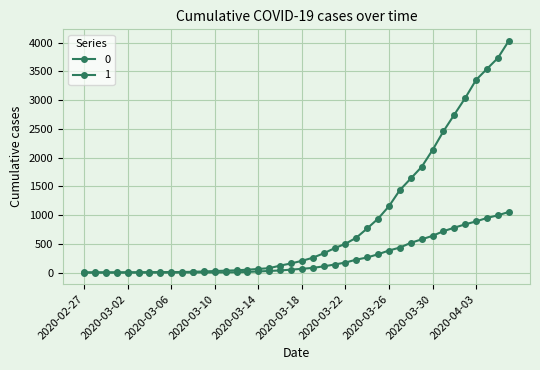

Rank the series by their maximum value, from lowest to highest.

0, 1